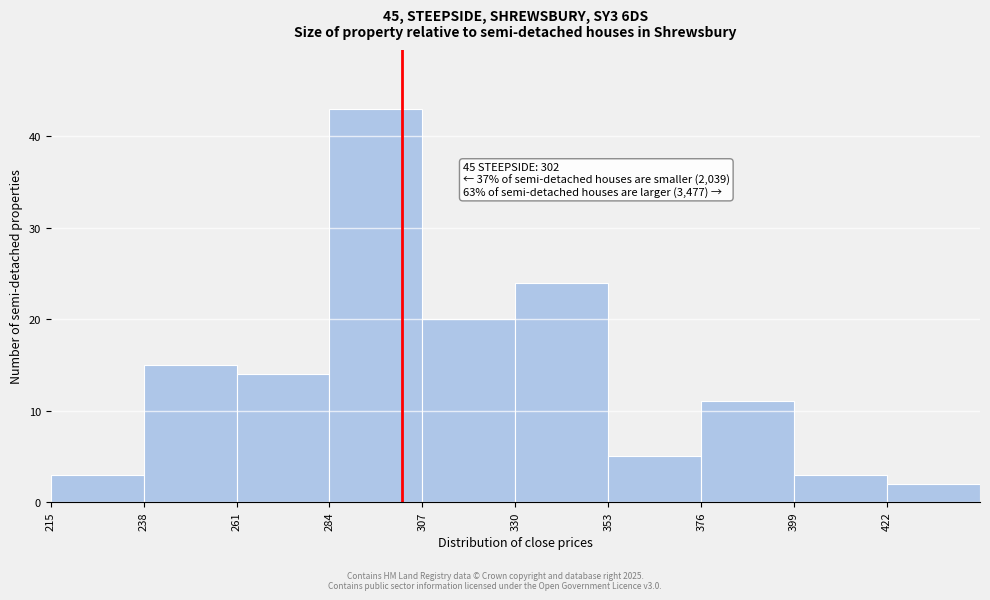

Over which range of the x-axis is the bar tallest?

284 to 307